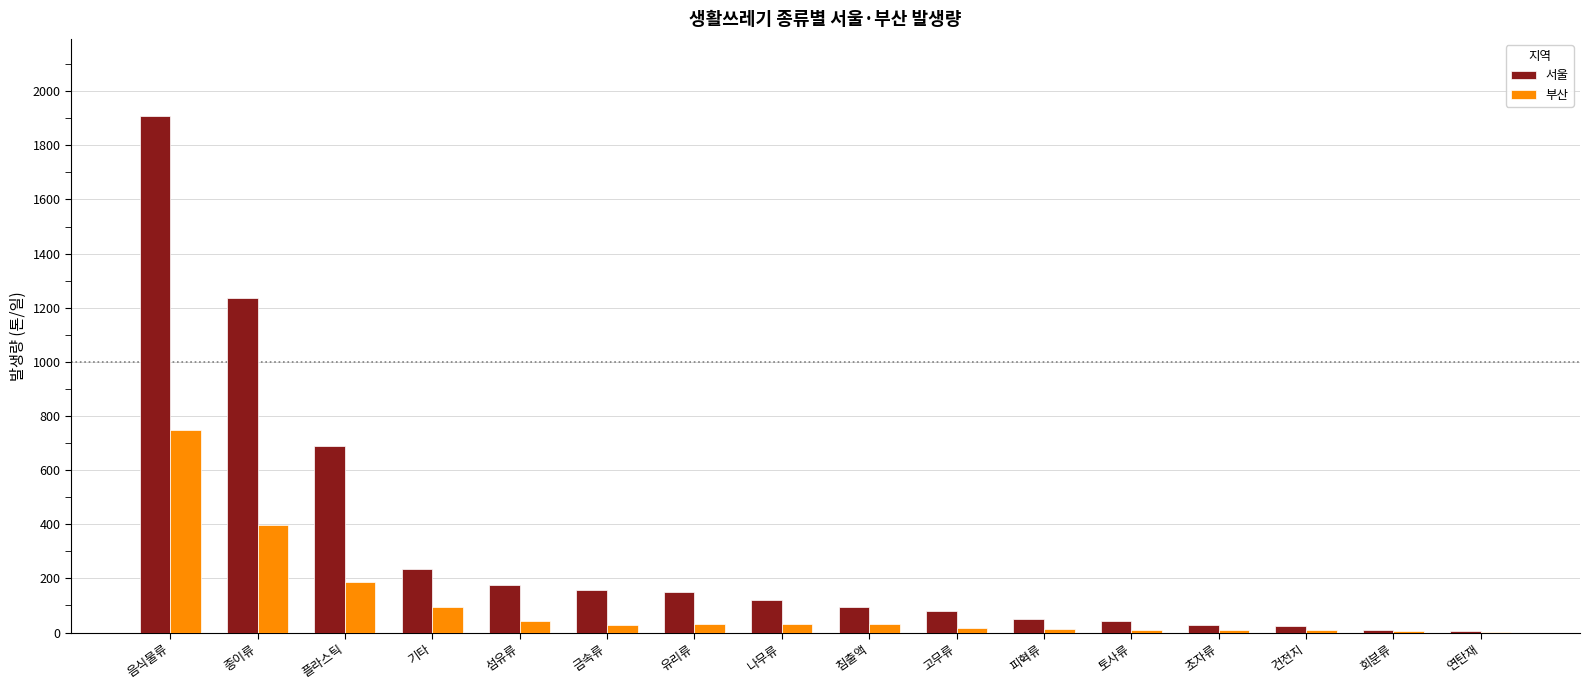

How many groups of bars are there?

16